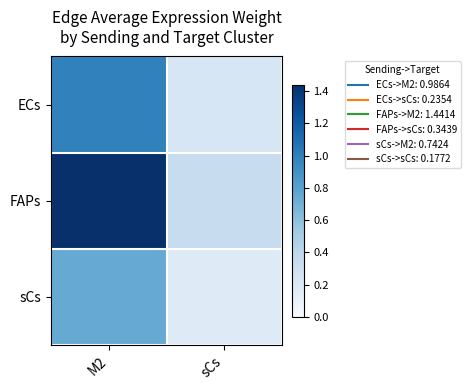

What is the minimum value shown in the chart?

0.2